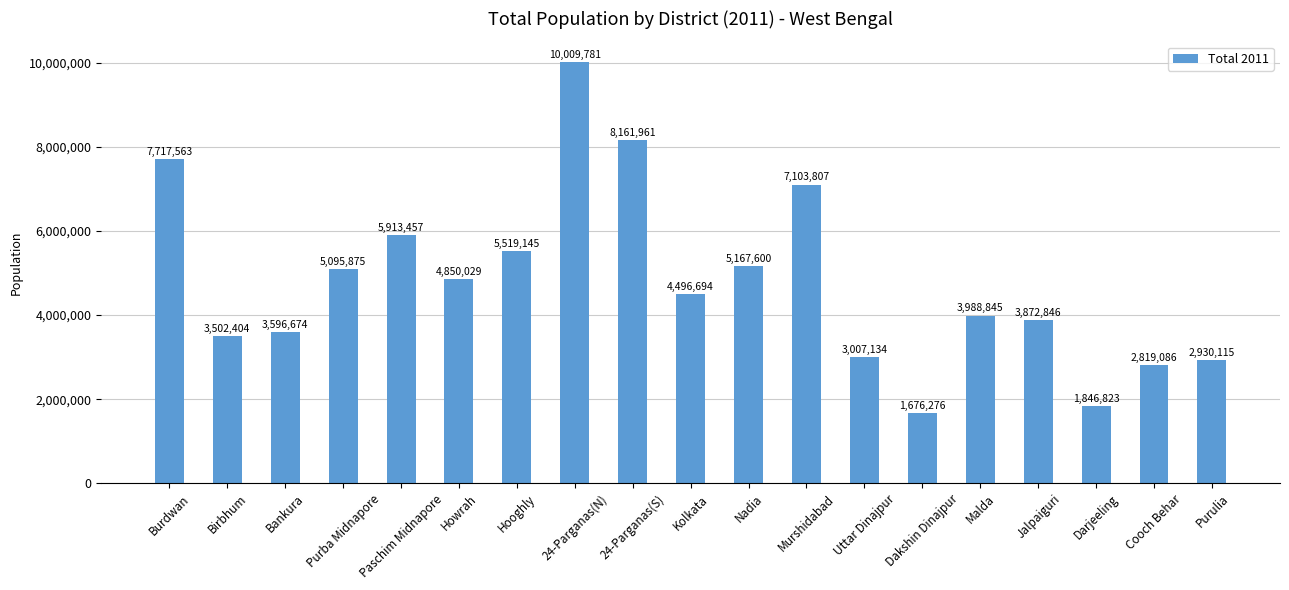

Reading left to right, what are all the values shown in this chart?

7717563	3502404	3596674	5095875	5913457	4850029	5519145	10009781	8161961	4496694	5167600	7103807	3007134	1676276	3988845	3872846	1846823	2819086	2930115